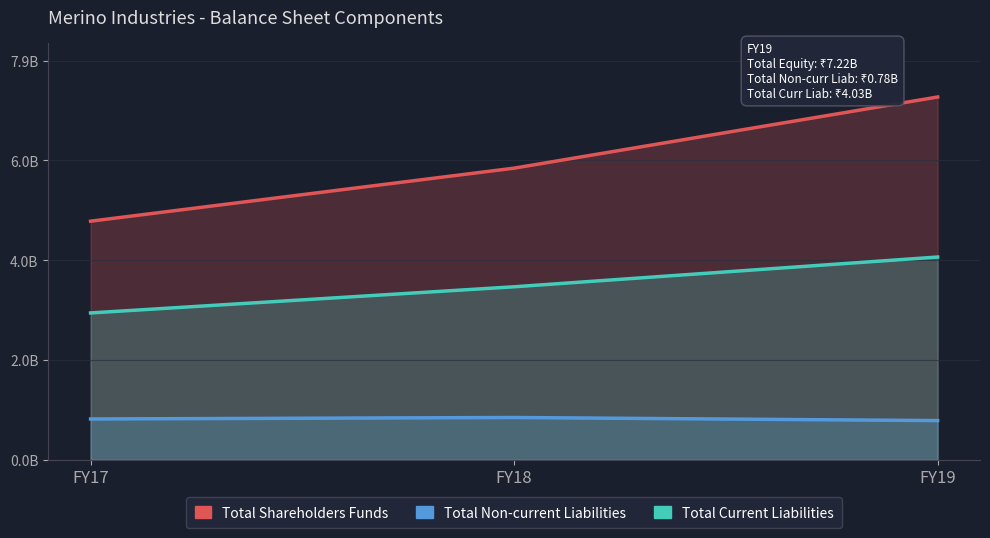

What is the average value of the Total Shareholders Funds series?

5921844000